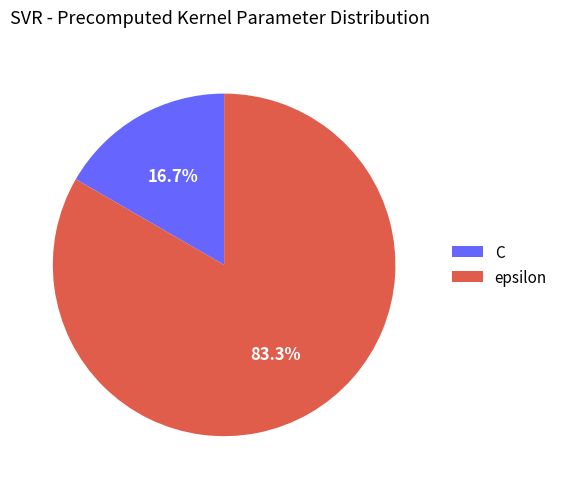

What is the total percentage of C and epsilon?

100.0%